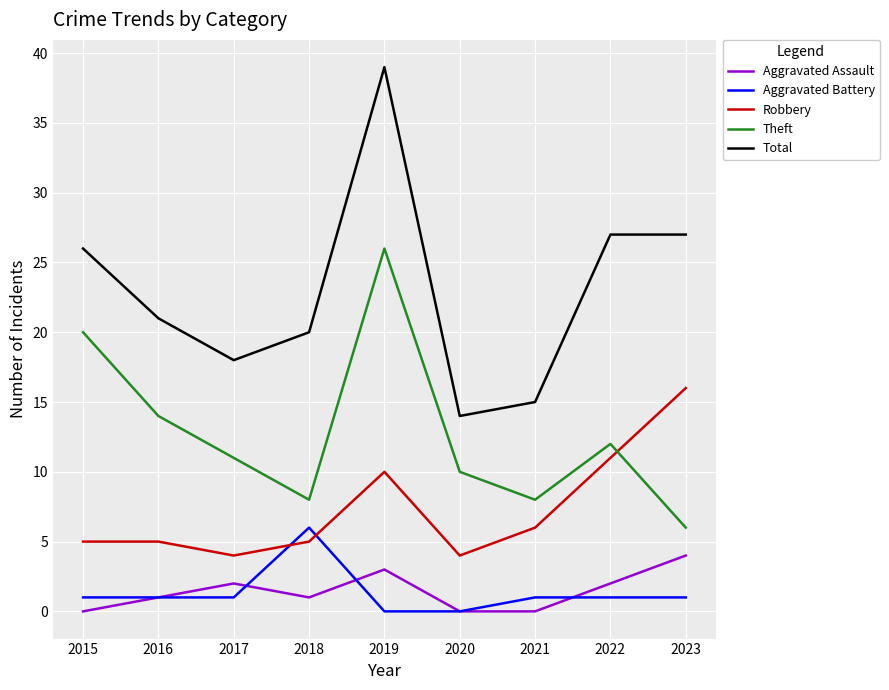

The Robbery series shows 9 at 2016. True or false?

False